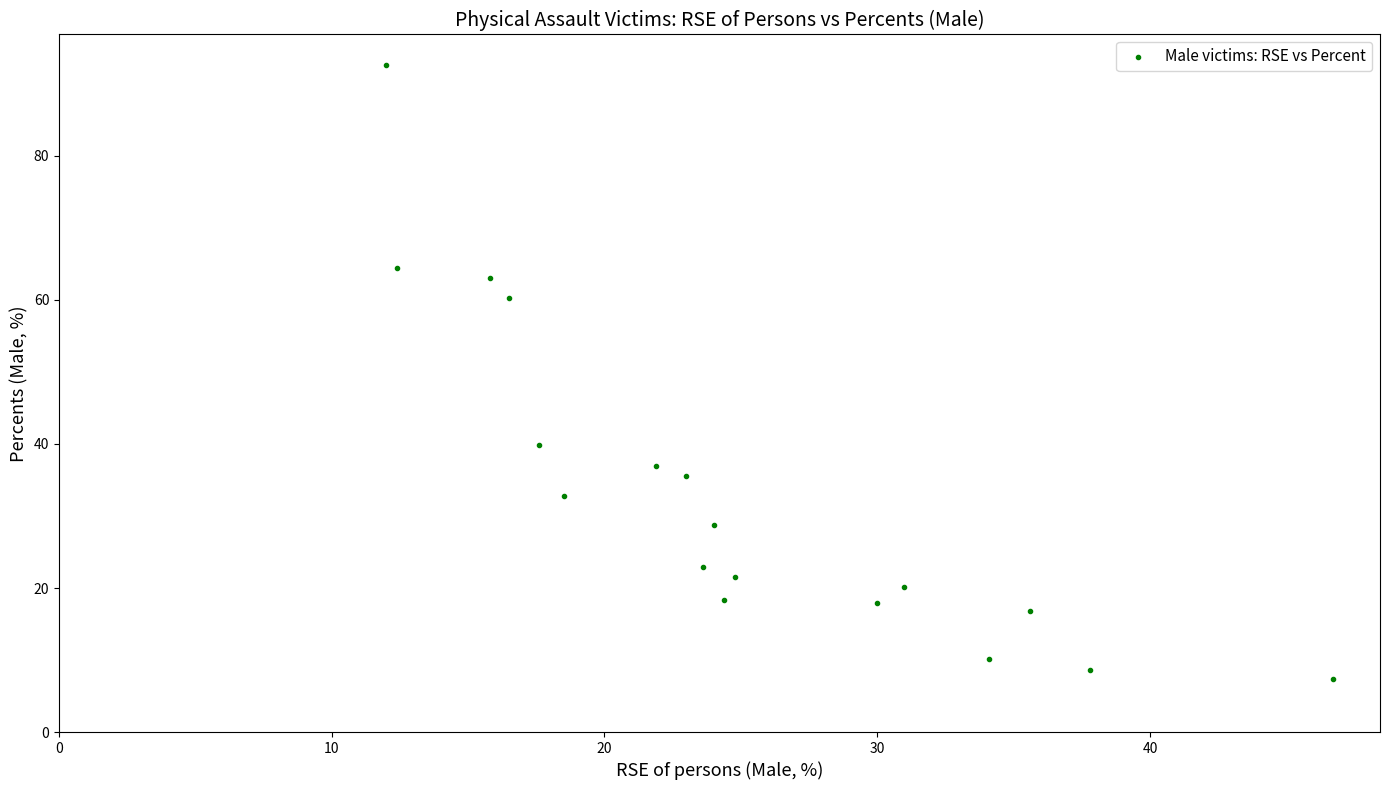

What is the range of Y values (max minus min)?

85.2